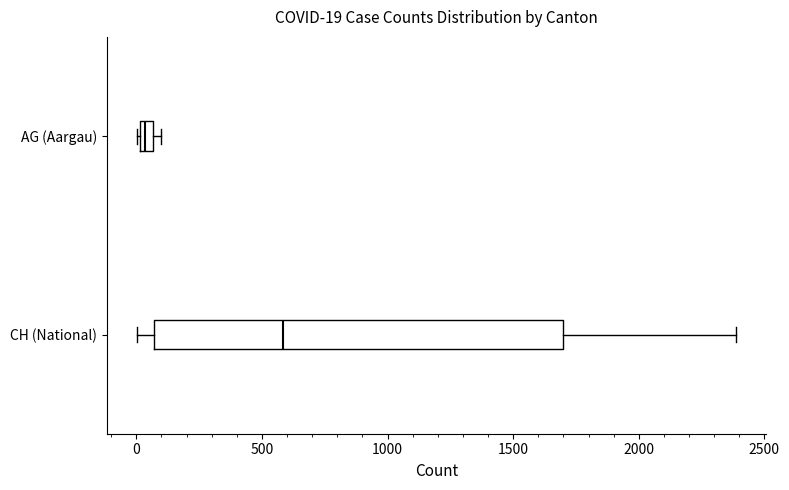

Which box is the widest, from its left edge to its right edge?

CH (National)